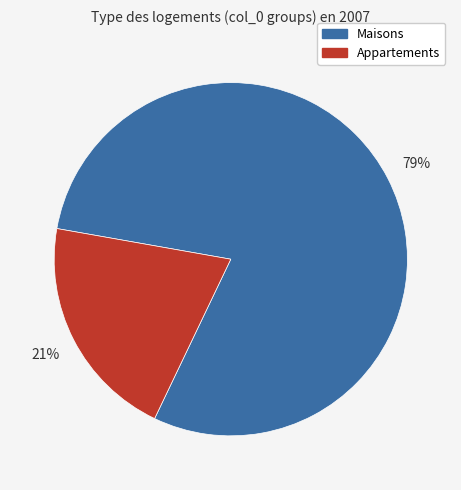

Is there a majority slice in this chart?

Yes